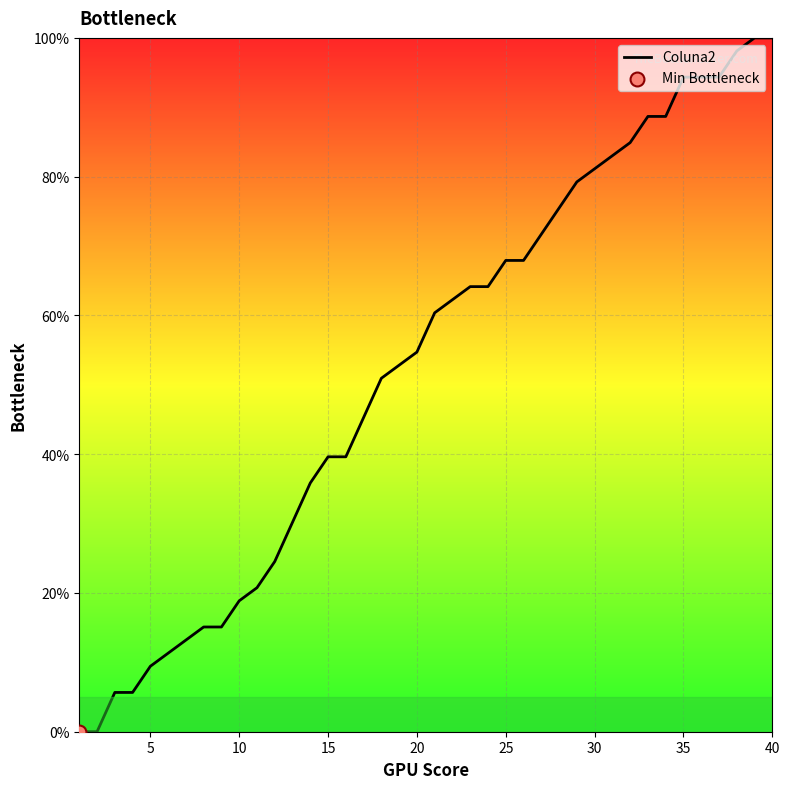

What is the maximum value shown in the chart?

100.0